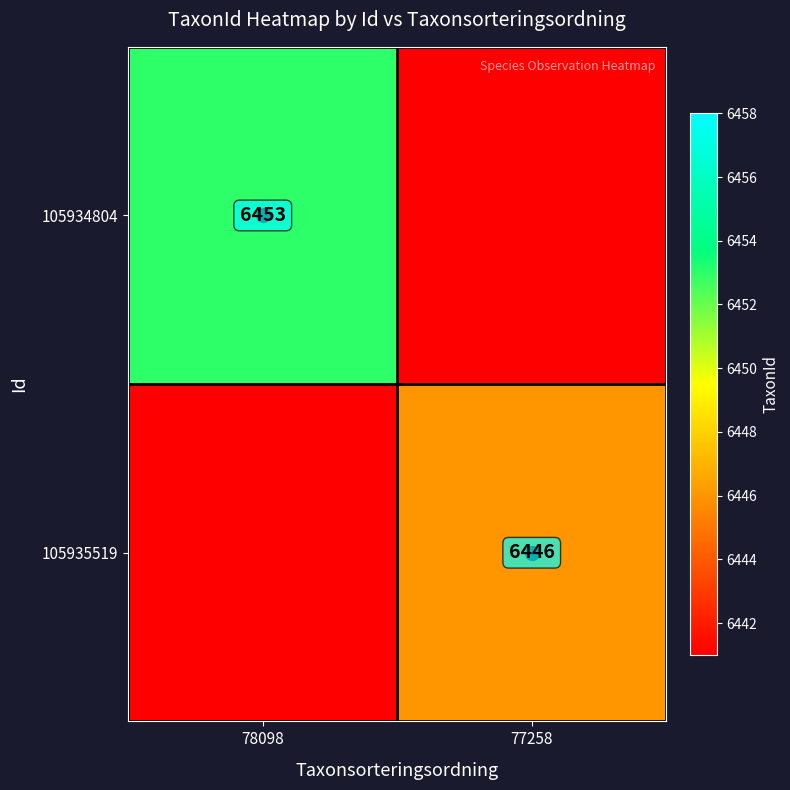

True or false: 105934804 has a value of 6453 at 78098.

True